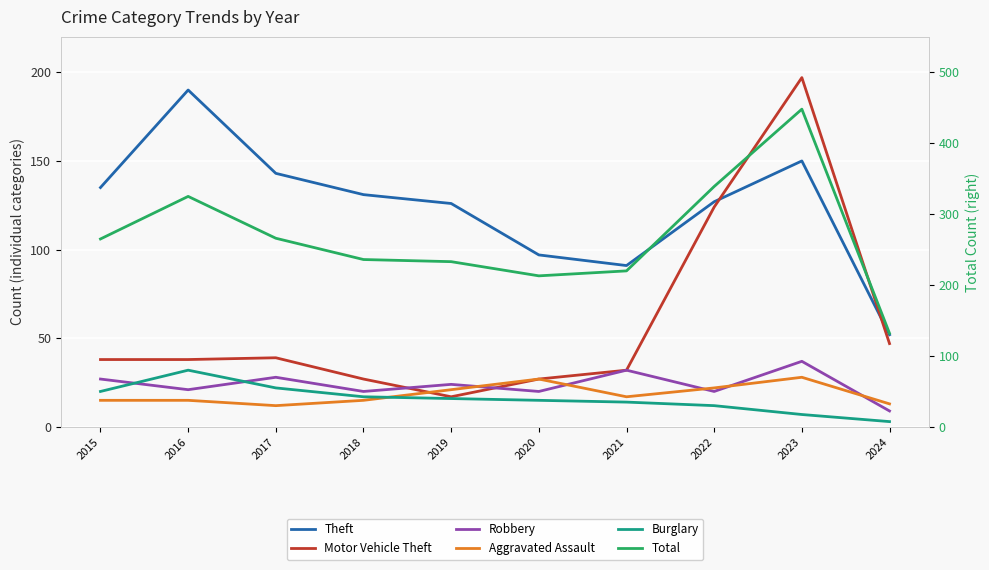

The value of Theft at 2019 is 201. True or false?

False